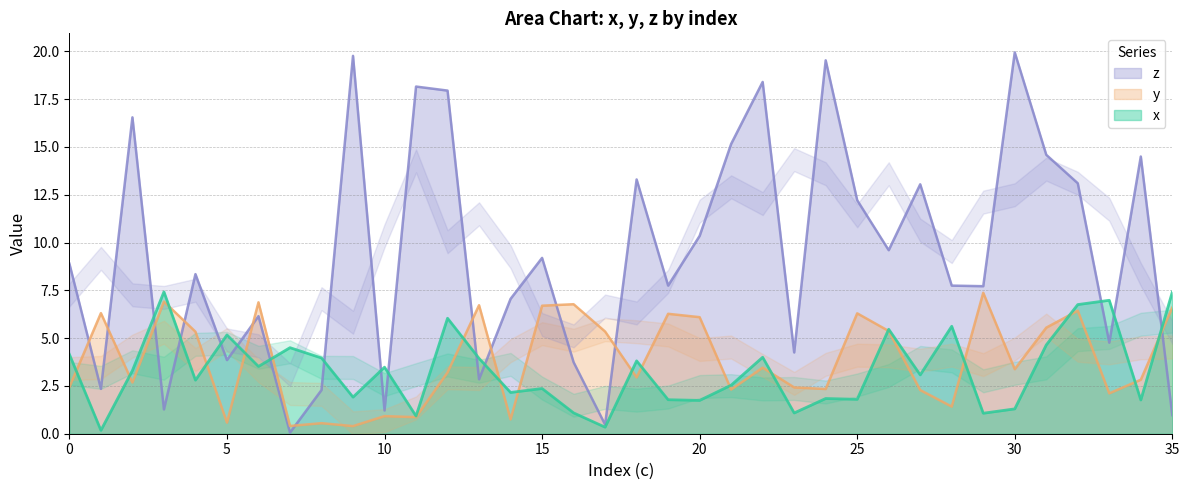

At which category does z reach its first local valley?

1